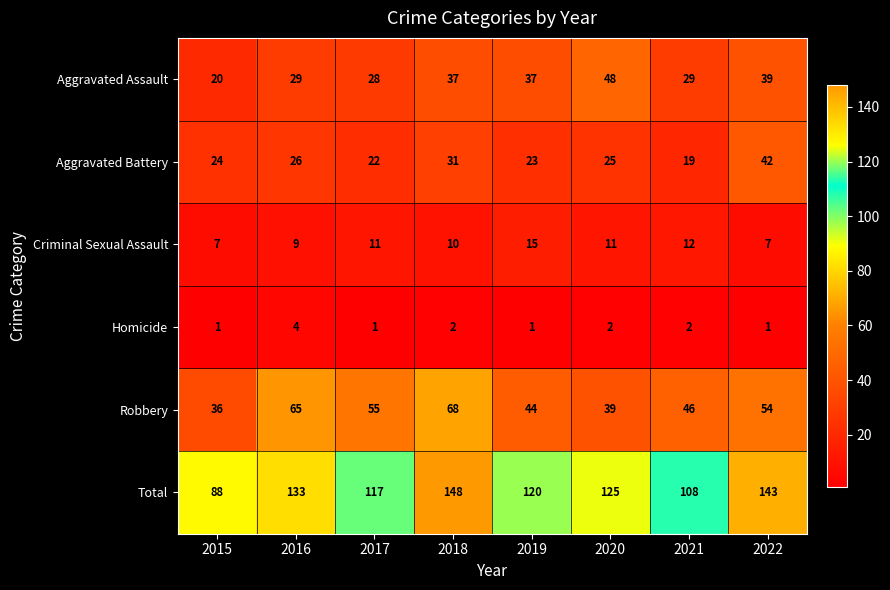

Is it true that Homicide equals 3 at 2020?

False